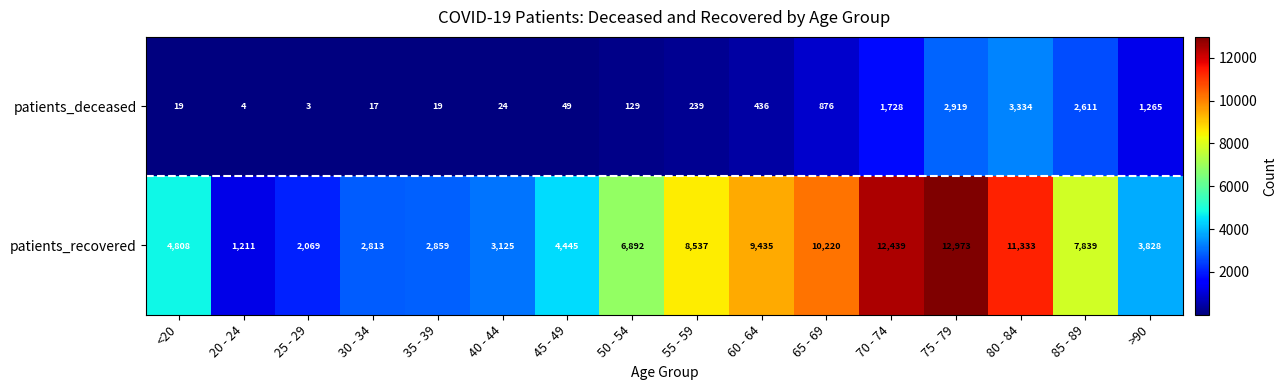

What is the spread (max minus min) of values at 35 - 39?

2840